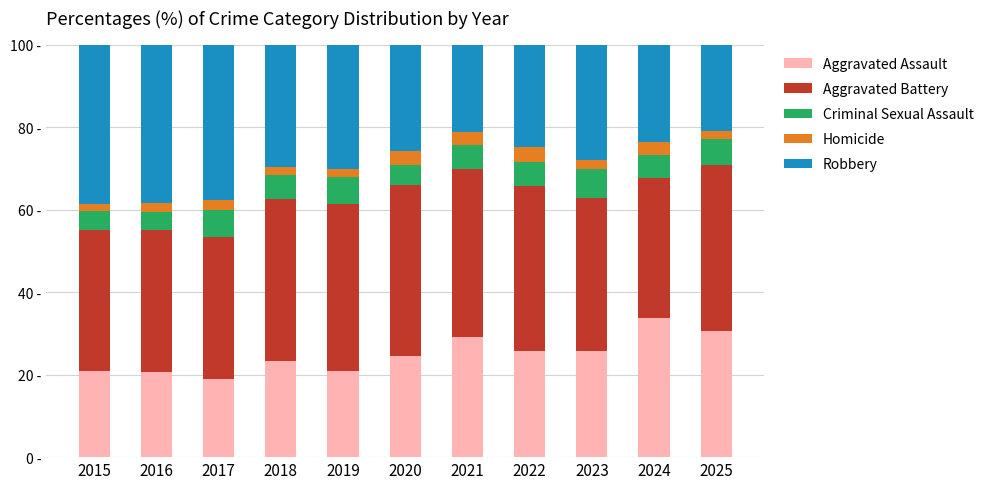

What is the total value across all series at 2016?

100.0